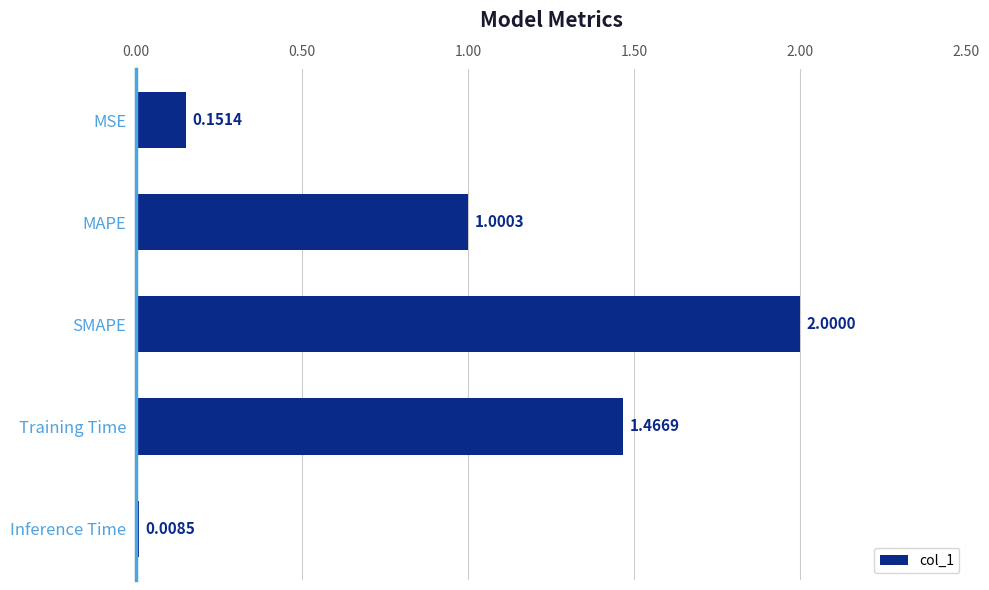

What is the change in value from Inference Time to SMAPE?

+2.0